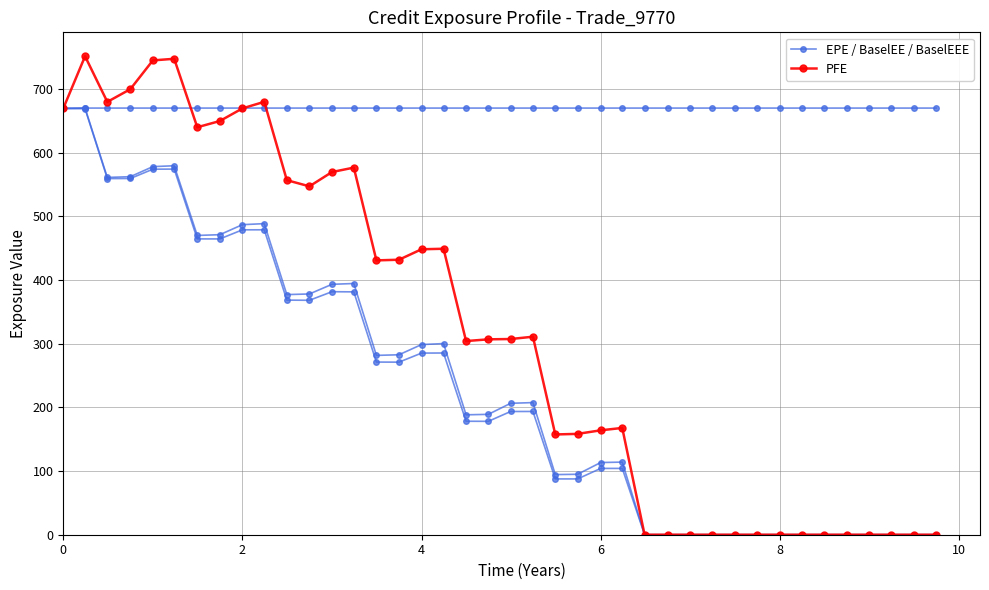

Which series has the largest range (max minus min)?

PFE